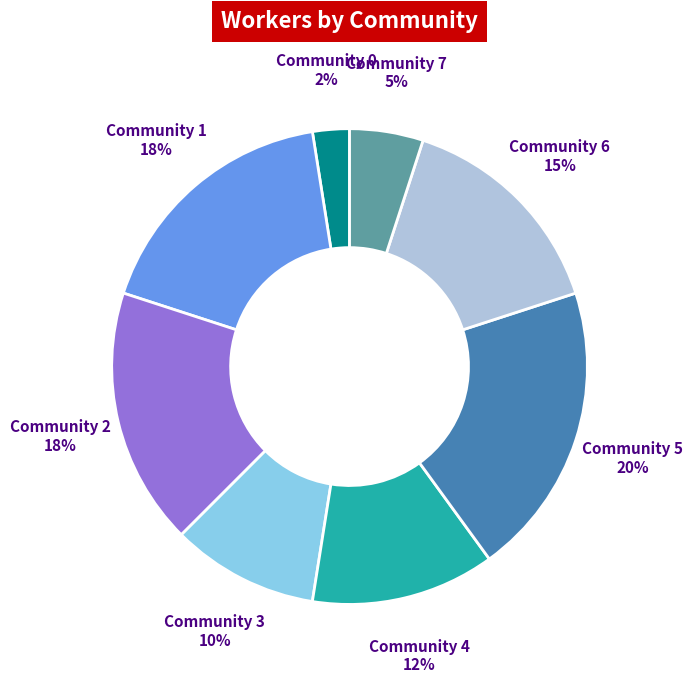

To the nearest percent, what is the average slice percentage?

12%